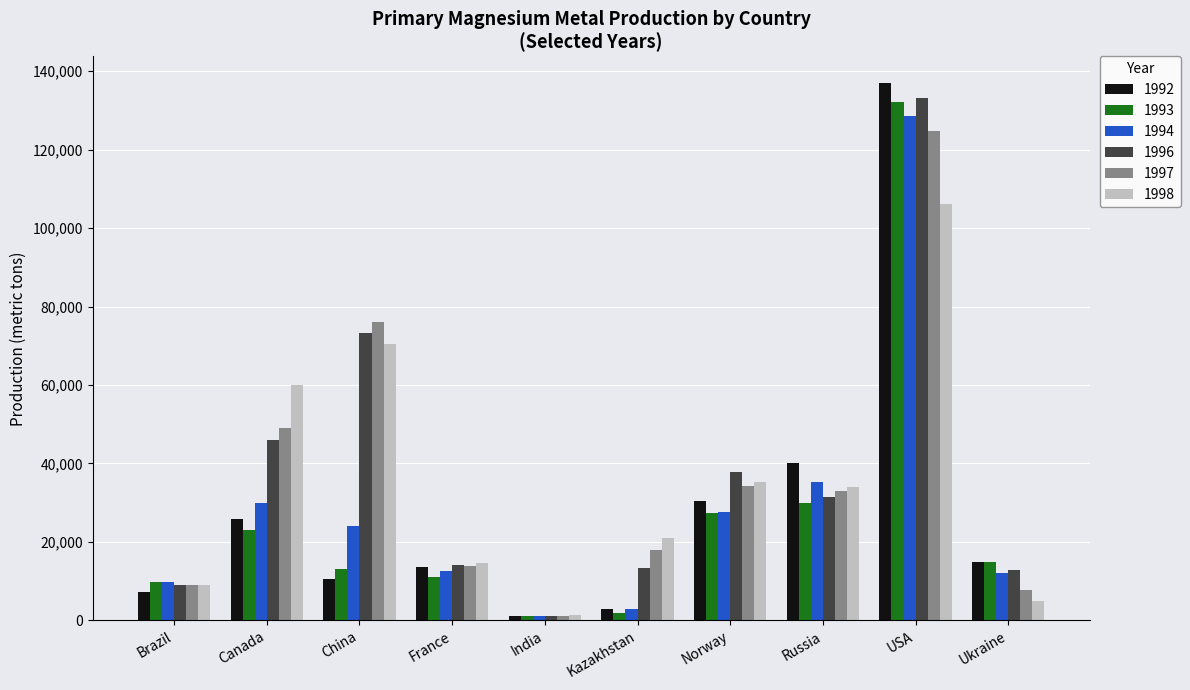

Which series has the largest range (max minus min)?

1992